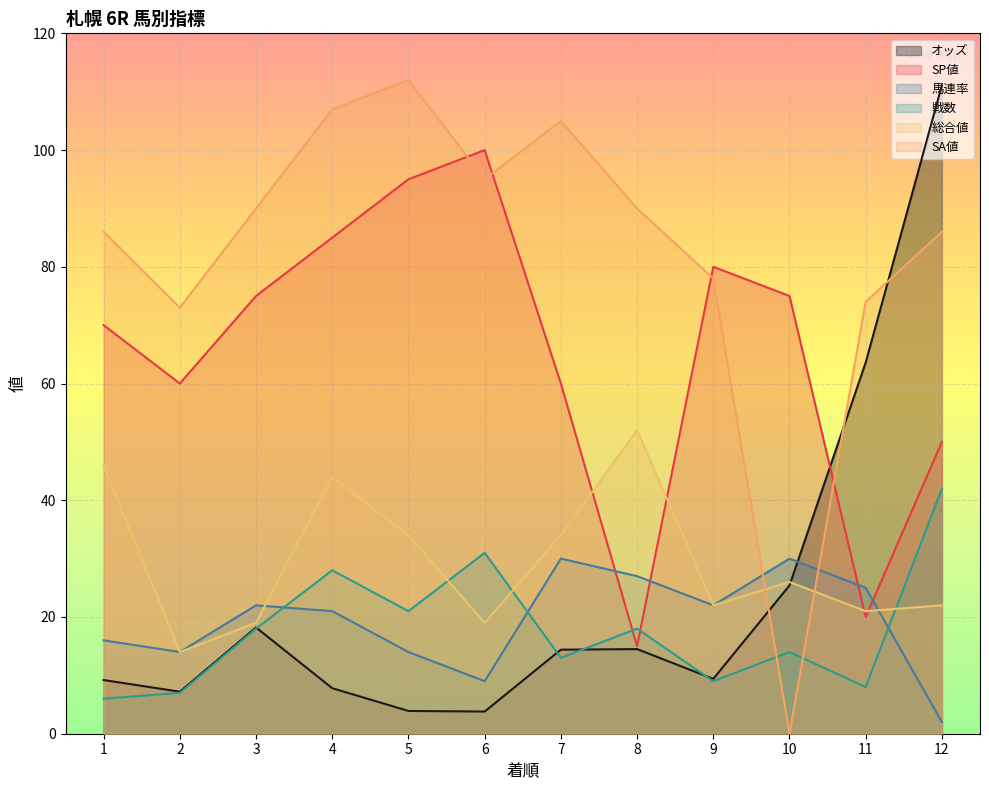

Which has a higher value, 10 or 2?

10